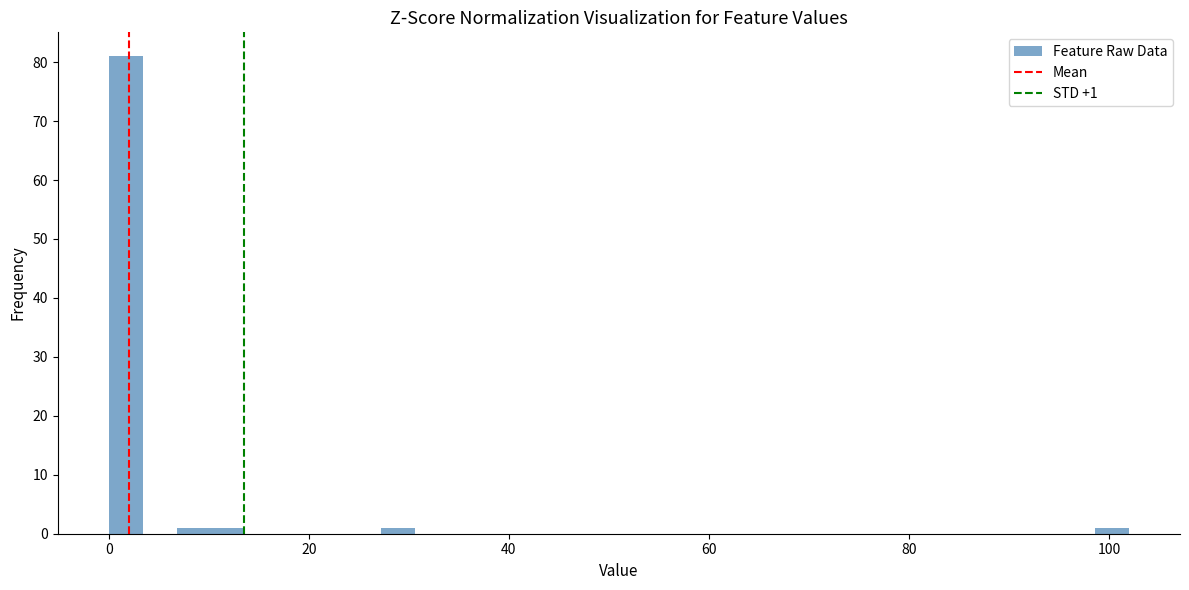

Around what value on the x-axis is the tallest bar? Give the approximate position of its centre, as read against the axis.

2